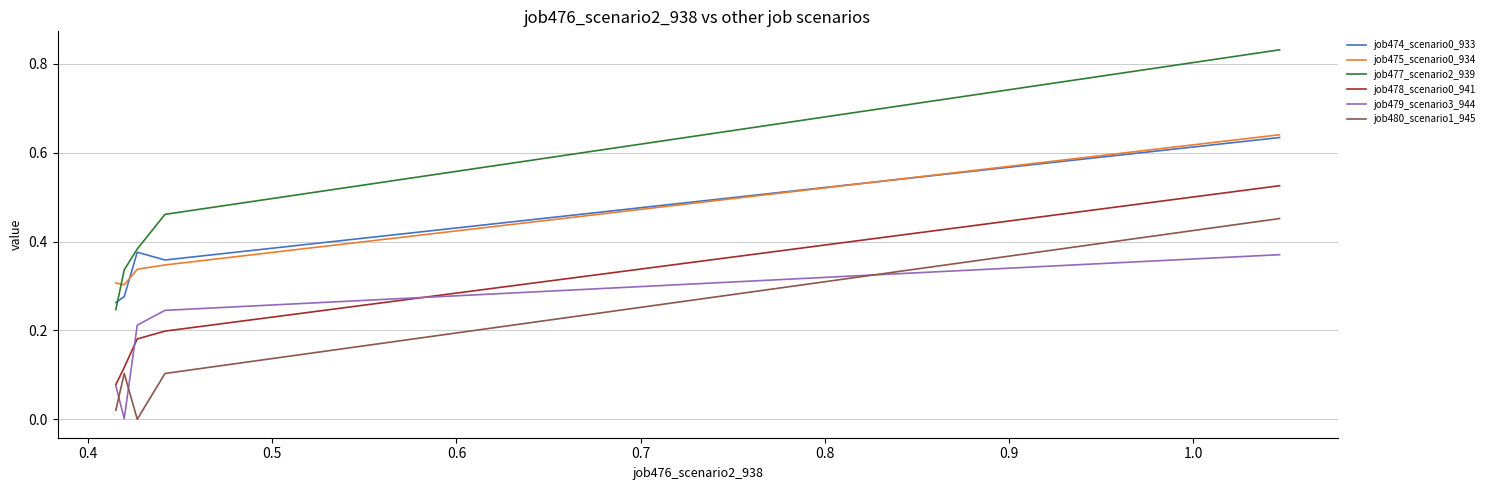

Which series has the largest total across all categories?

job477_scenario2_939